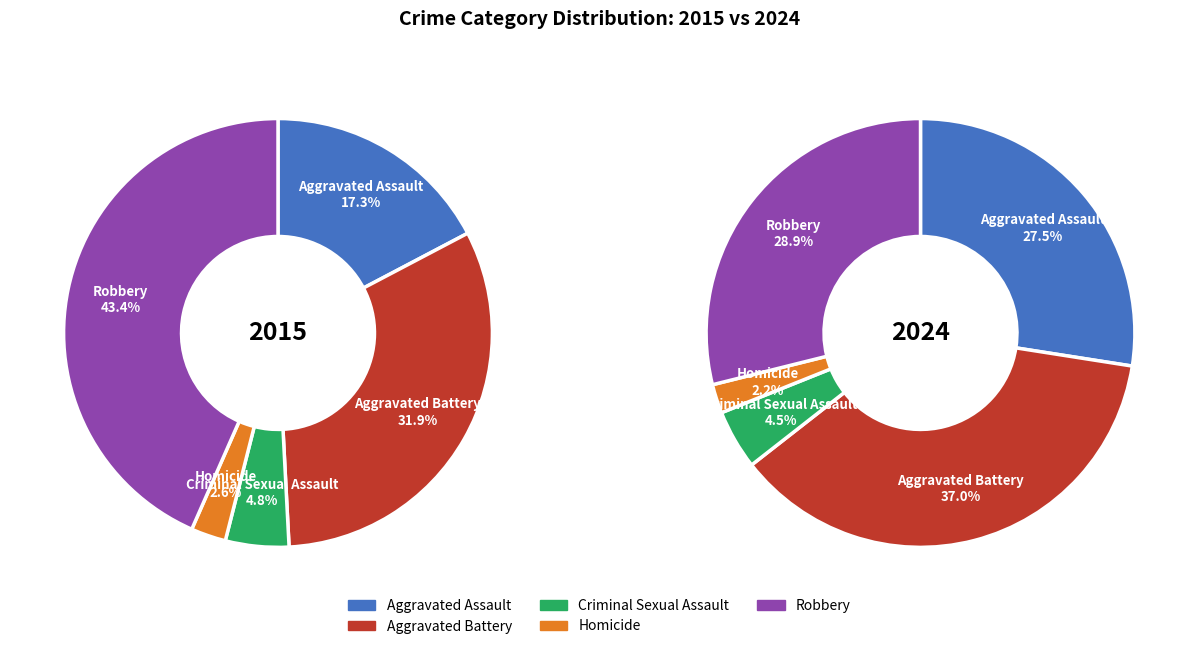

How many slices are in this pie chart?

5